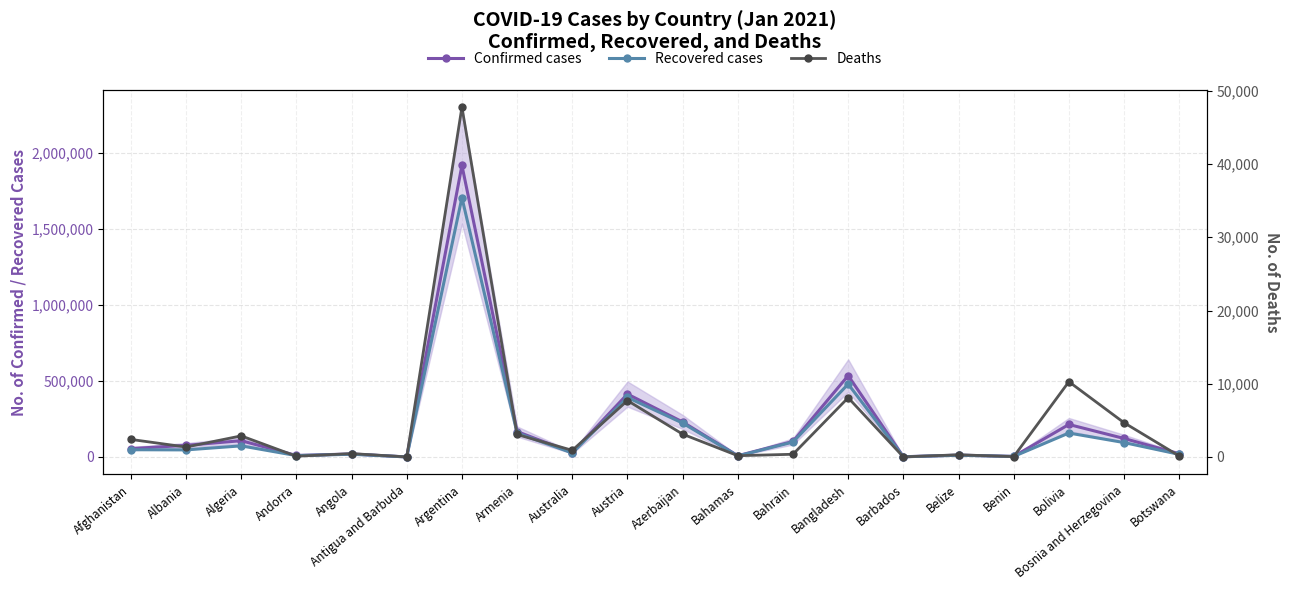

How many interior local valleys does the Confirmed cases series have?

6